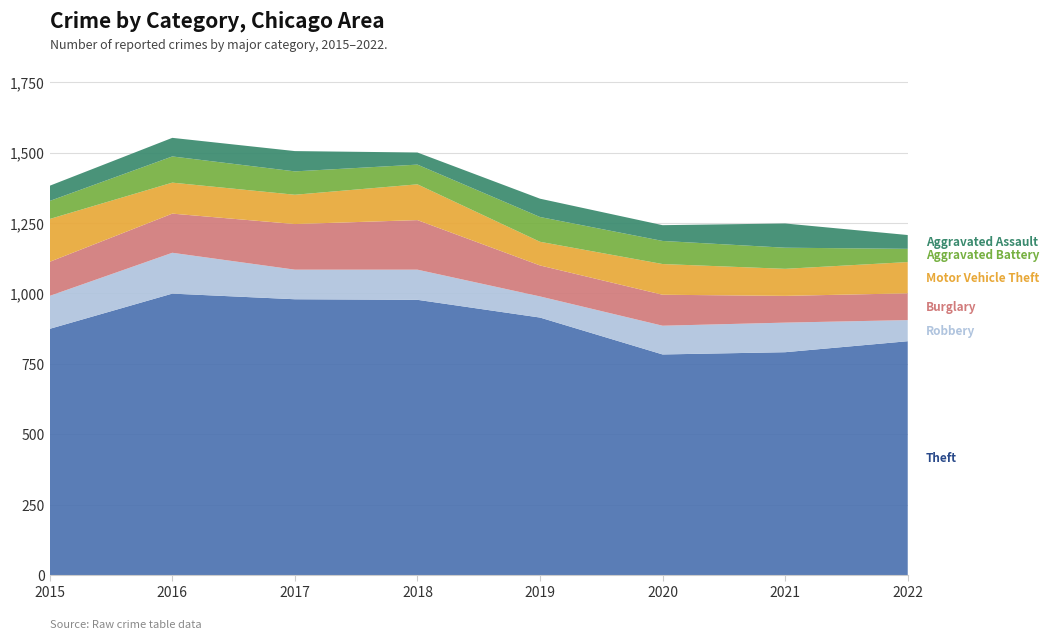

Reading left to right, what are all the values shown in this chart?

Theft: 2015=874	2016=999	2017=979	2018=977	2019=914	2020=783	2021=791	2022=830
Robbery: 2015=117	2016=145	2017=105	2018=107	2019=75	2020=102	2021=105	2022=75
Burglary: 2015=121	2016=139	2017=162	2018=176	2019=110	2020=110	2021=95	2022=95
Motor Vehicle Theft: 2015=152	2016=110	2017=104	2018=127	2019=84	2020=109	2021=96	2022=111
Aggravated Battery: 2015=64	2016=93	2017=83	2018=70	2019=88	2020=82	2021=75	2022=47
Aggravated Assault: 2015=54	2016=66	2017=72	2018=43	2019=65	2020=56	2021=86	2022=49